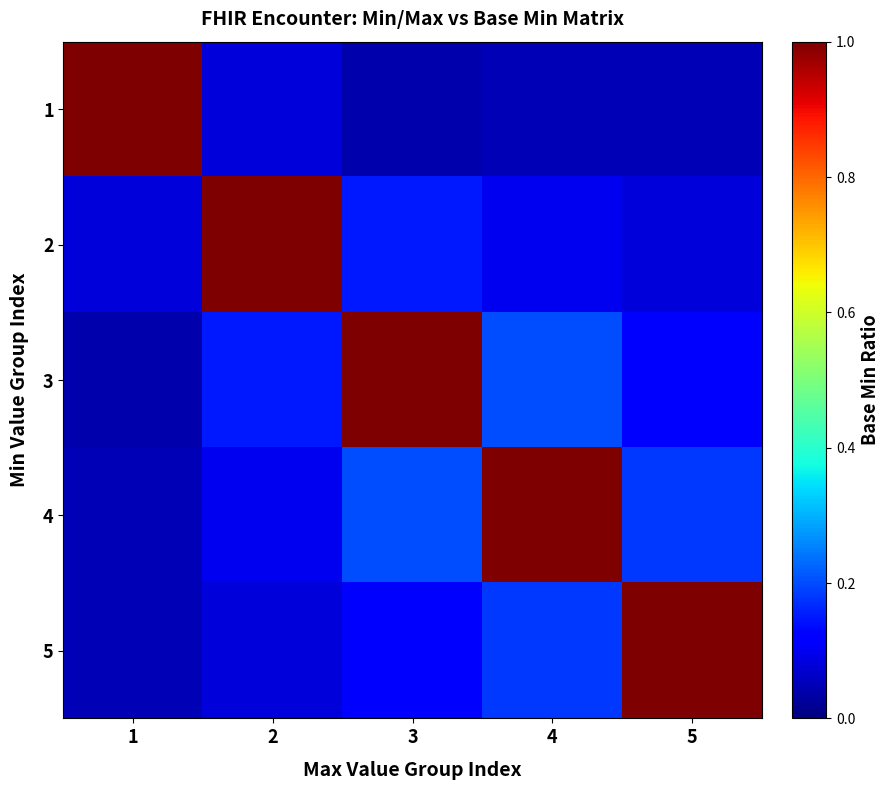

Rank the series at 1 from highest to lowest value.

1, 2, 4, 5, 3